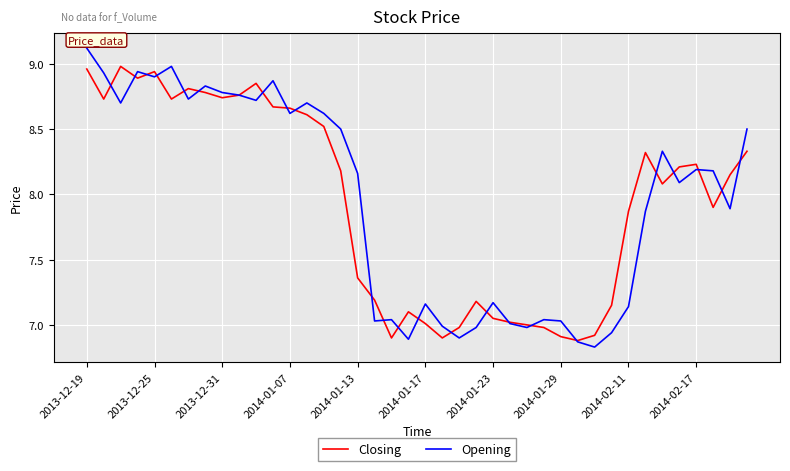

What is the highest value of the Opening series?

9.1